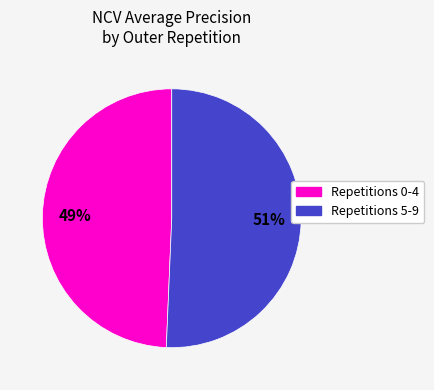

To the nearest percent, what is the average slice percentage?

50%